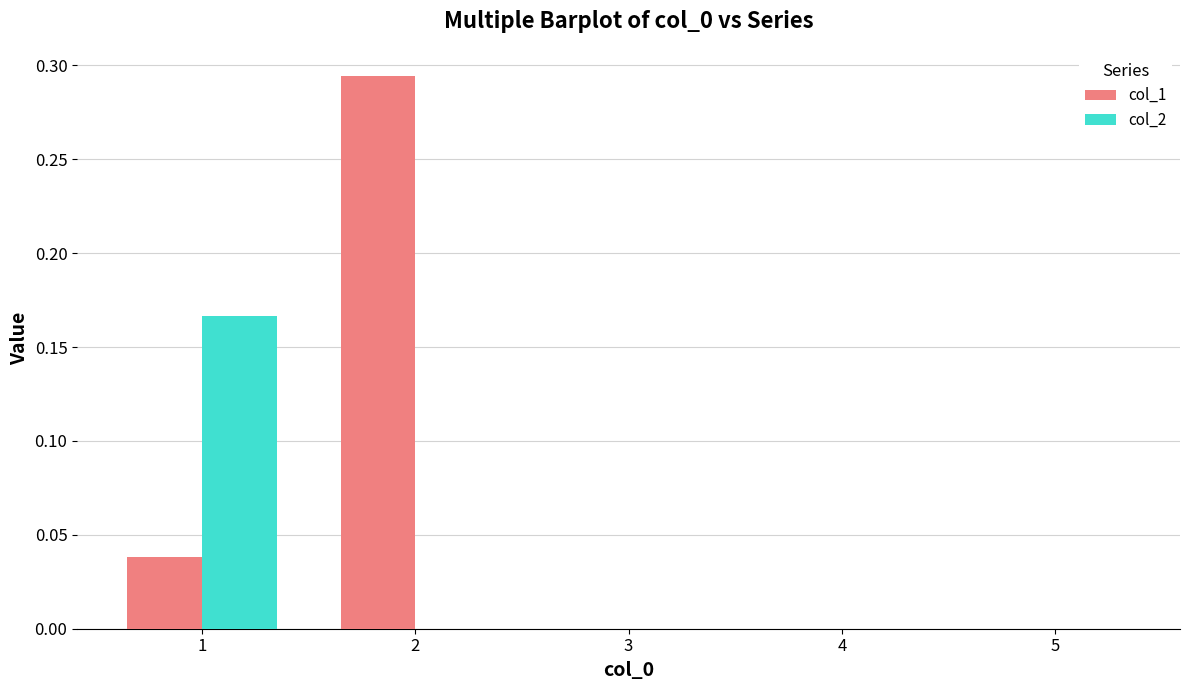

The value of col_2 at 5 is 0.0. True or false?

True